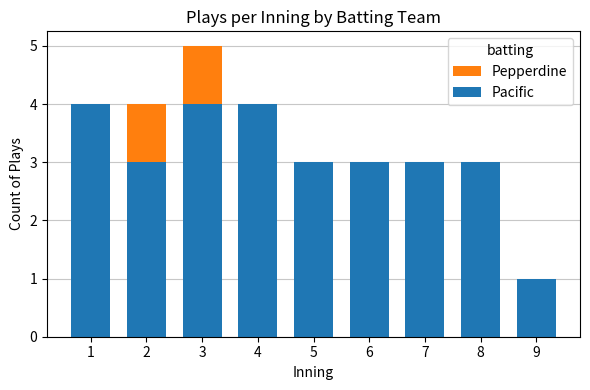

At which label is Pepperdine closest to 3?

1